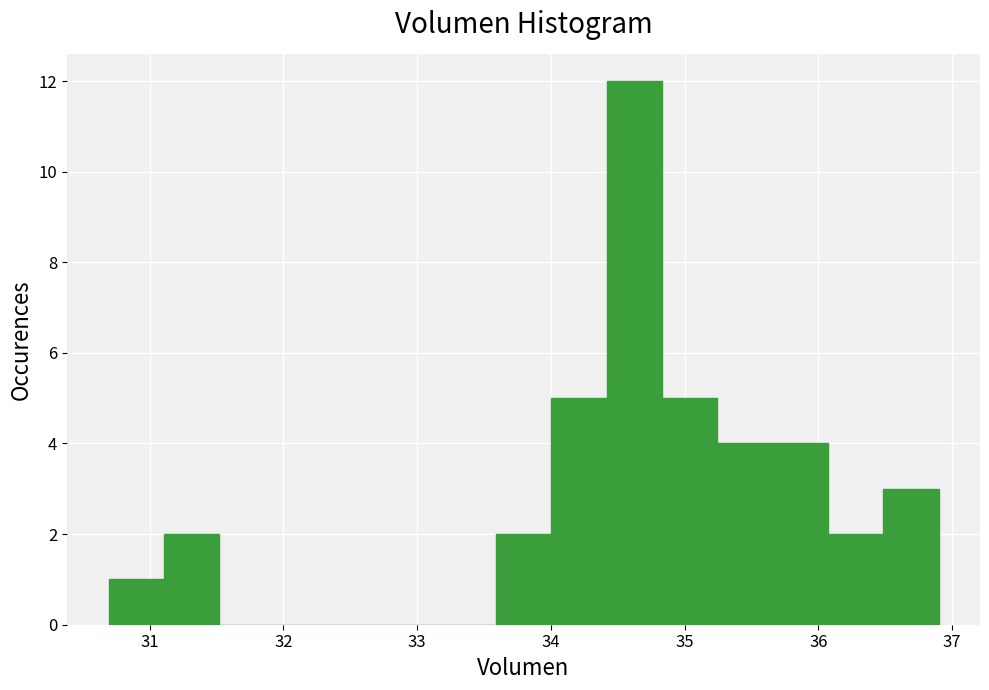

Reading left to right, list every bar in this chart as the range it spans on the x-axis followed by its height. Neither the bar edges nor the heights are printed on the chart, so give them approximately, as read against the axes.

30.7 to 31.1: 1
31.1 to 31.5: 2
31.5 to 31.9: 0
31.9 to 32.3: 0
32.3 to 32.8: 0
32.8 to 33.2: 0
33.2 to 33.6: 0
33.6 to 34.0: 2
34.0 to 34.4: 5
34.4 to 34.8: 12
34.8 to 35.2: 5
35.2 to 35.7: 4
35.7 to 36.1: 4
36.1 to 36.5: 2
36.5 to 36.9: 3